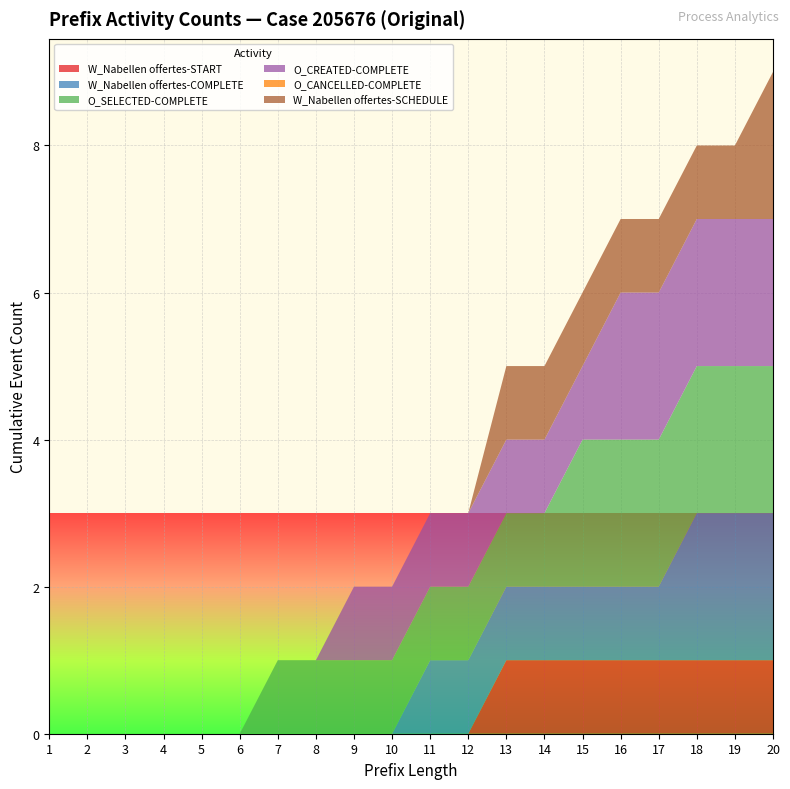

True or false: W_Nabellen offertes-START has a value of 0 at 10.

True